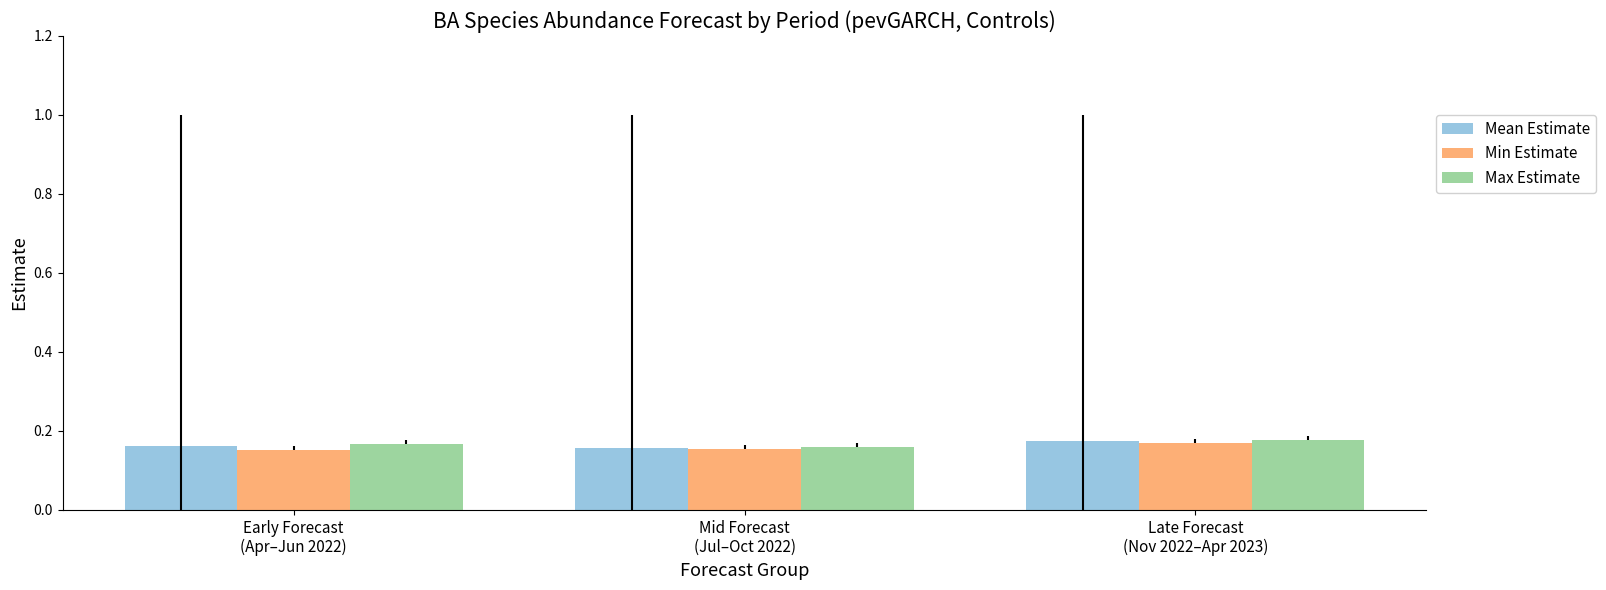

At how many categories does at least one series exceed 0?

3